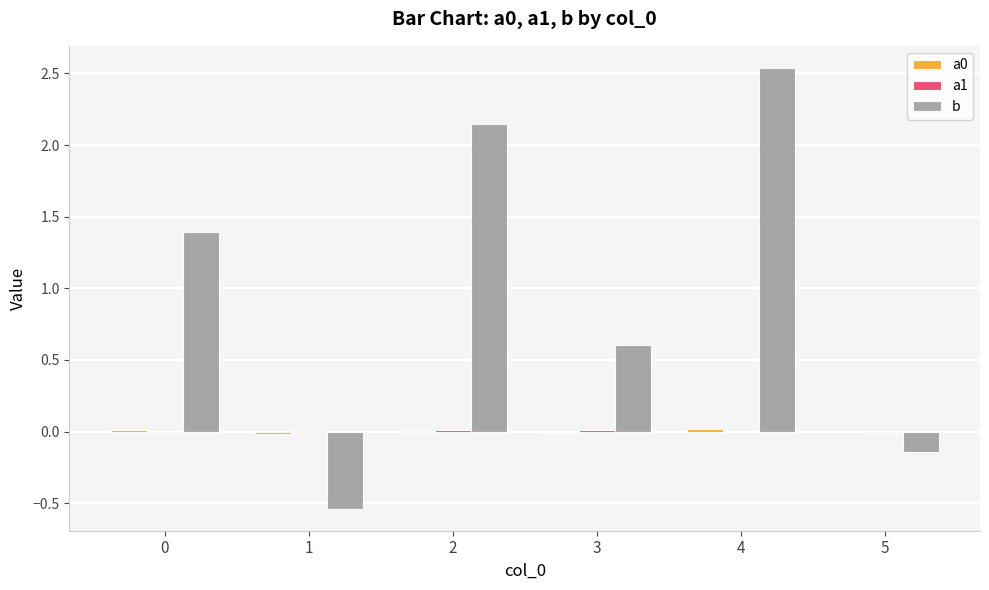

The b series shows 4.1 at 4. True or false?

False